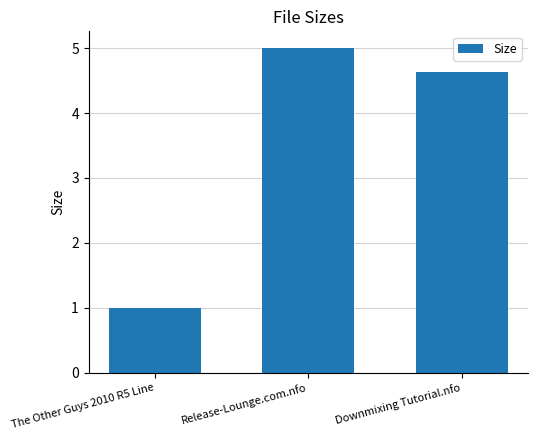

Which label corresponds to the largest value in the chart?

Release-Lounge.com.nfo